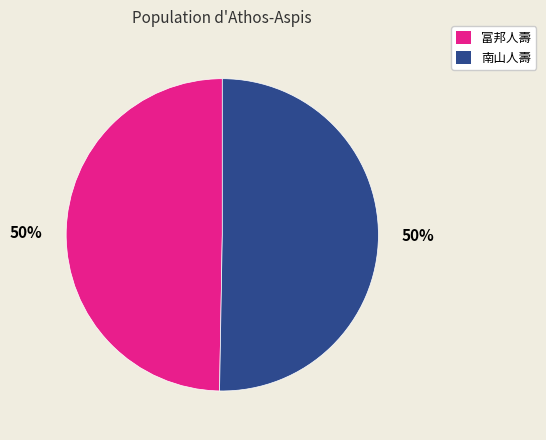

How many slices are in this pie chart?

2